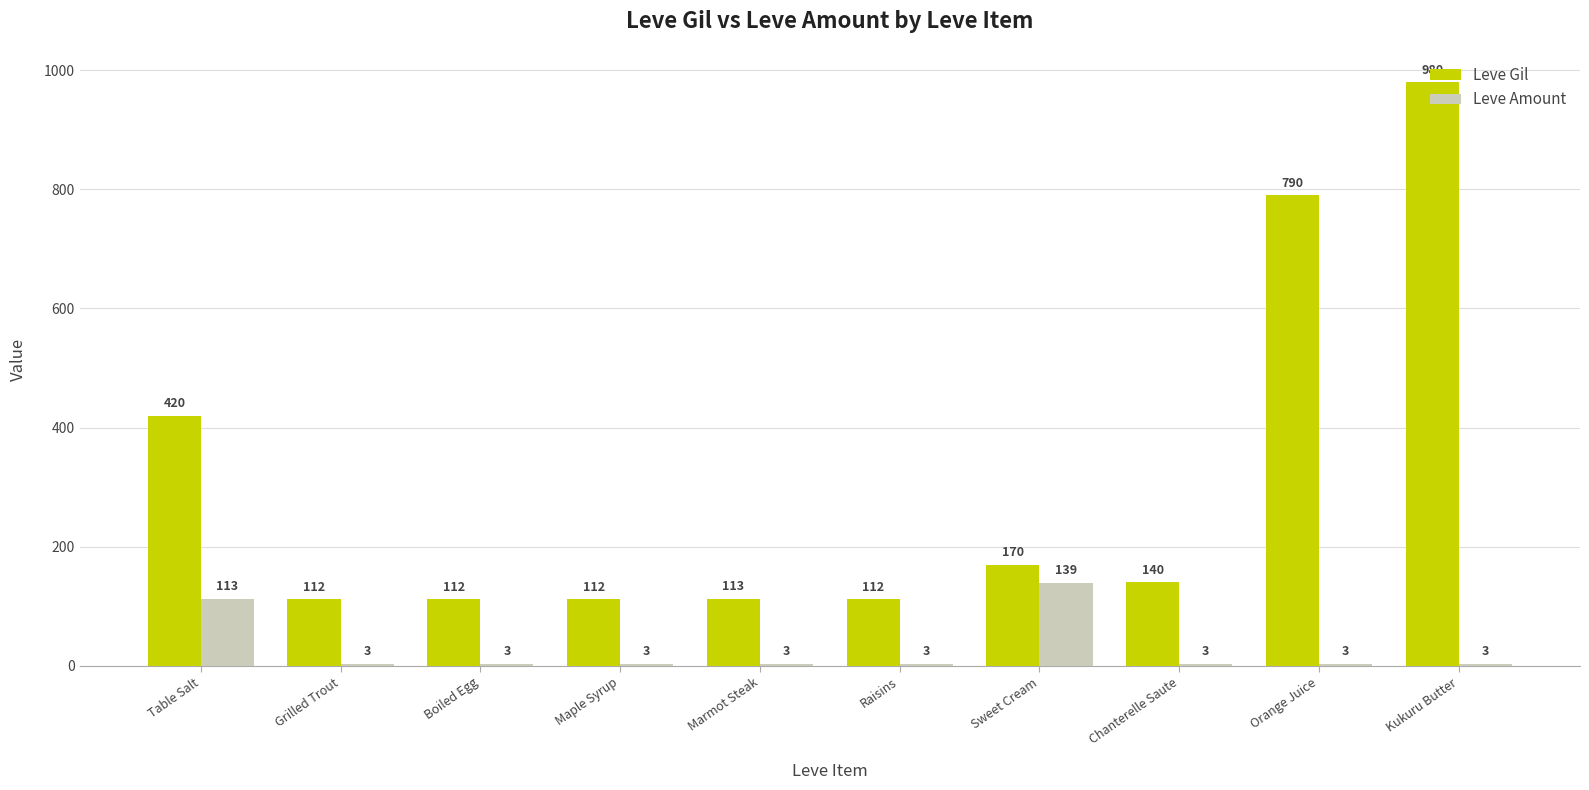

What is the approximate value of Leve Amount at Grilled Trout, to the nearest 5?

5